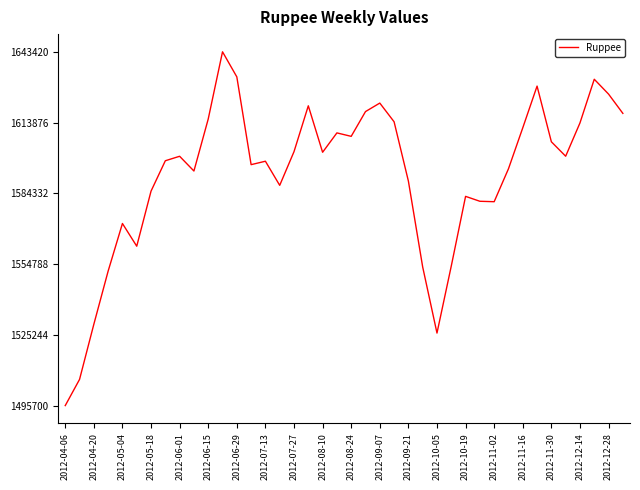

What is the minimum value shown in the chart?

1495700